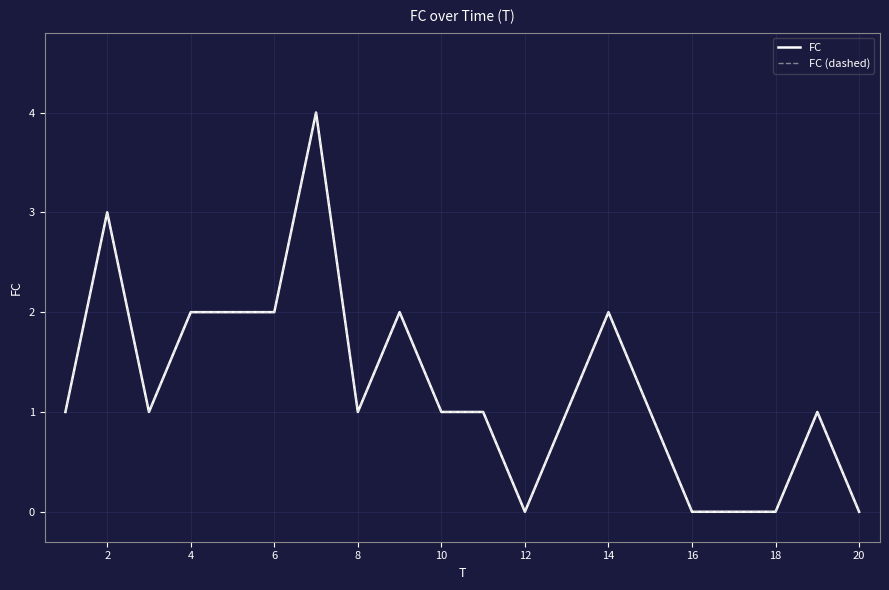

Which series has the largest total across all categories?

FC